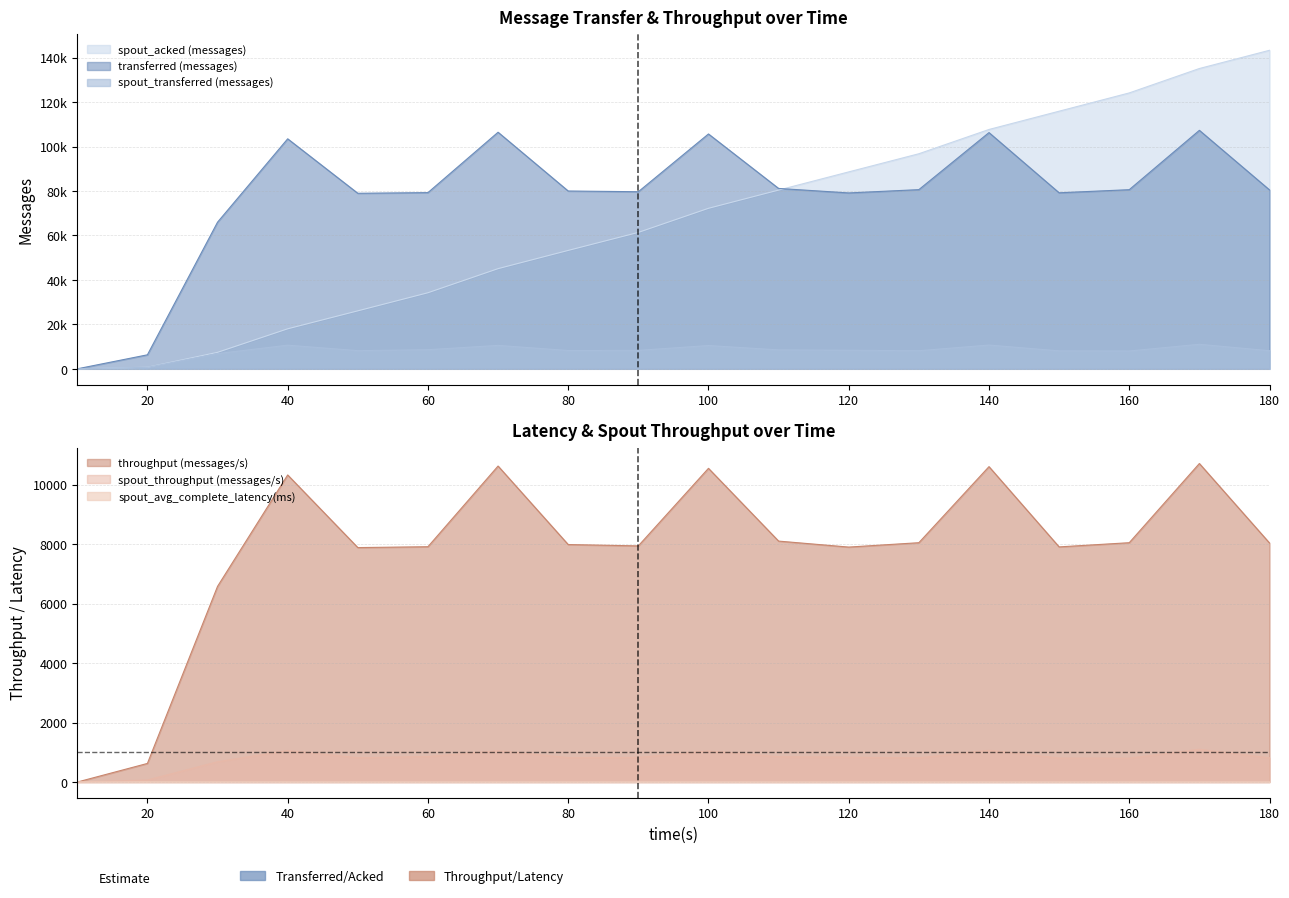

At which category does the chart reach its minimum across all series?

10